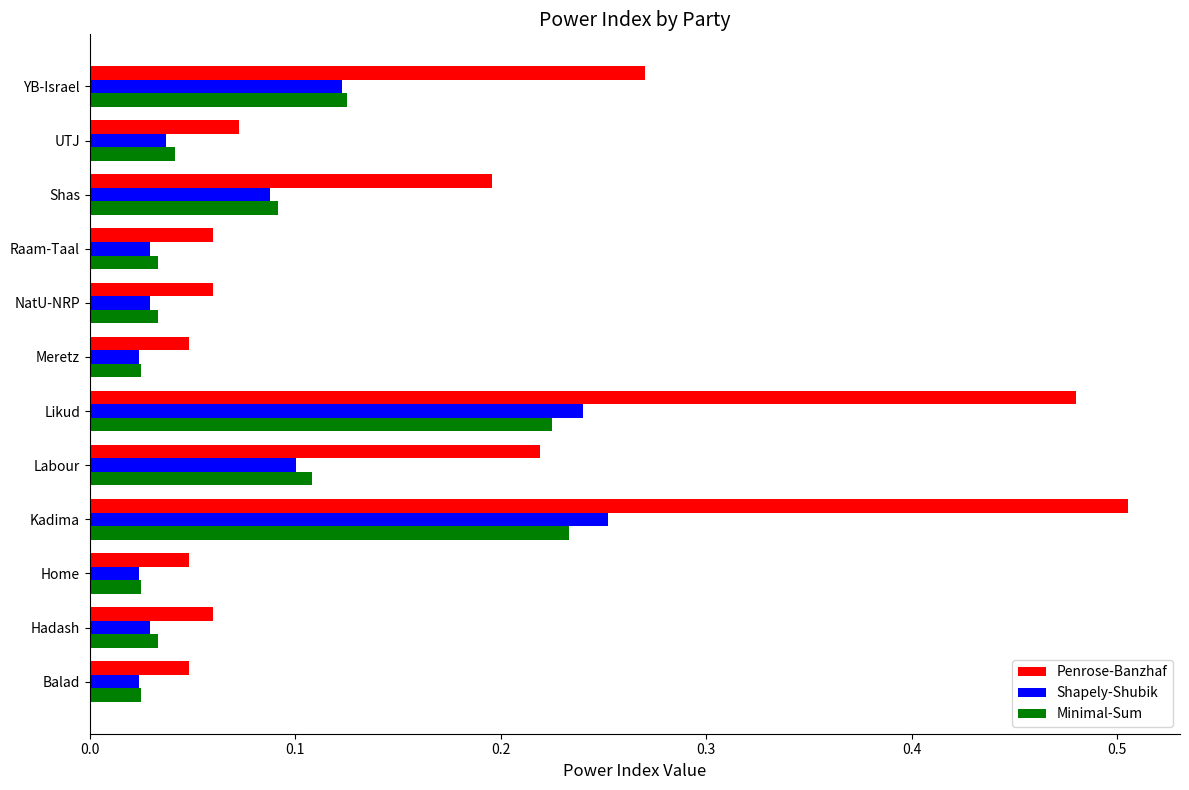

Which category has the highest value in the Penrose-Banzhaf series?

Kadima